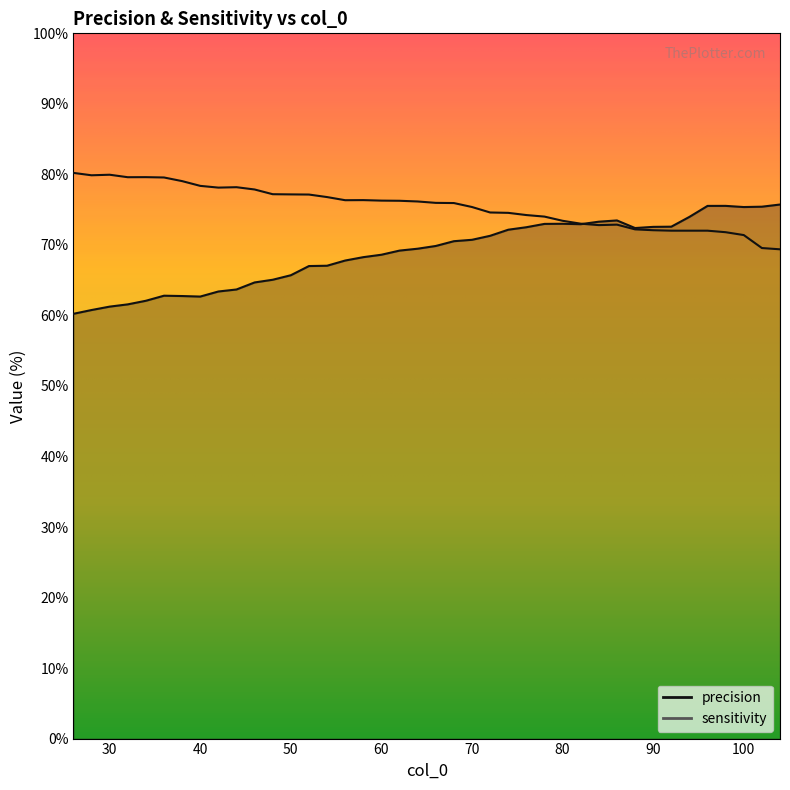

At which label does precision first exceed 13?

48